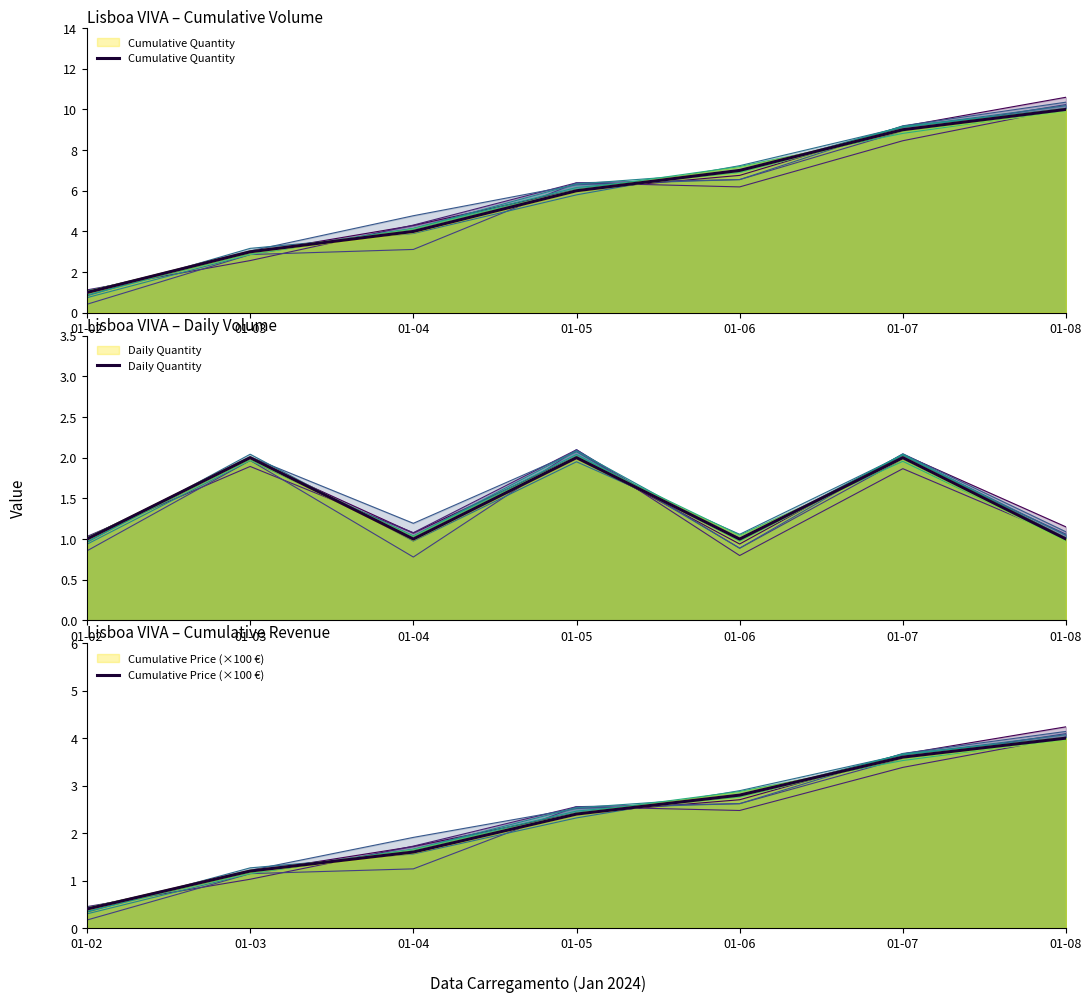

Reading right to left, extract all data points from this chart.

Cumulative Quantity: 10.0	9.0	7.0	6.0	4.0	3.0	1.0
Daily Quantity: 1.0	2.0	1.0	2.0	1.0	2.0	1.0
Cumulative Price (×100 €): 4.0	3.6	2.8	2.4	1.6	1.2	0.4